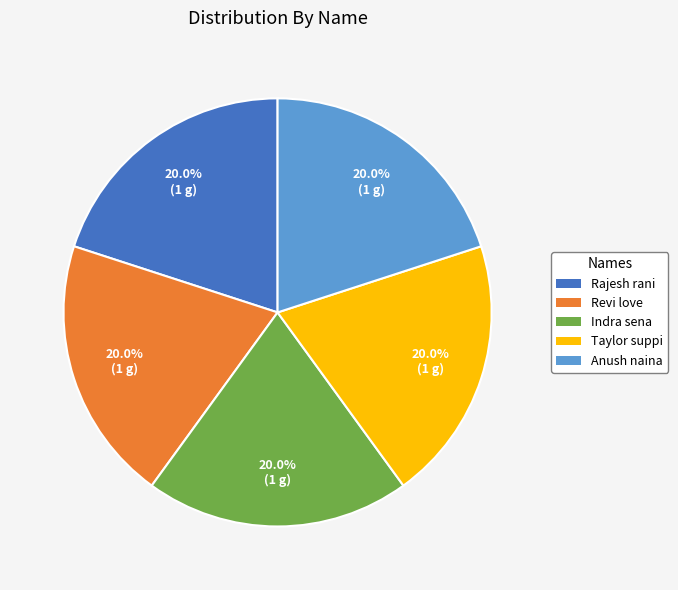

Approximately how many times larger is the value at Indra sena compared to Taylor suppi?

1.0